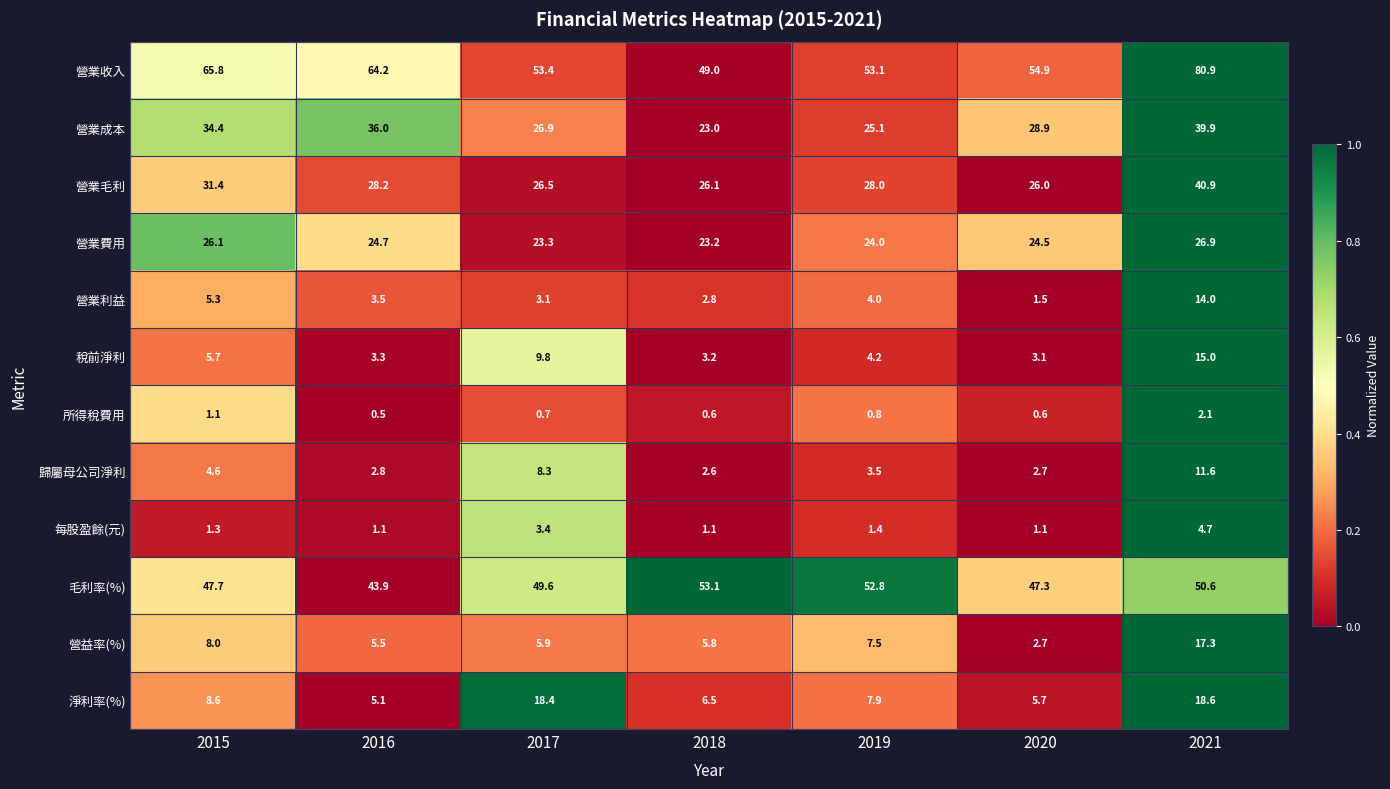

Where is 淨利率(%) nearest to the value 11?

2015